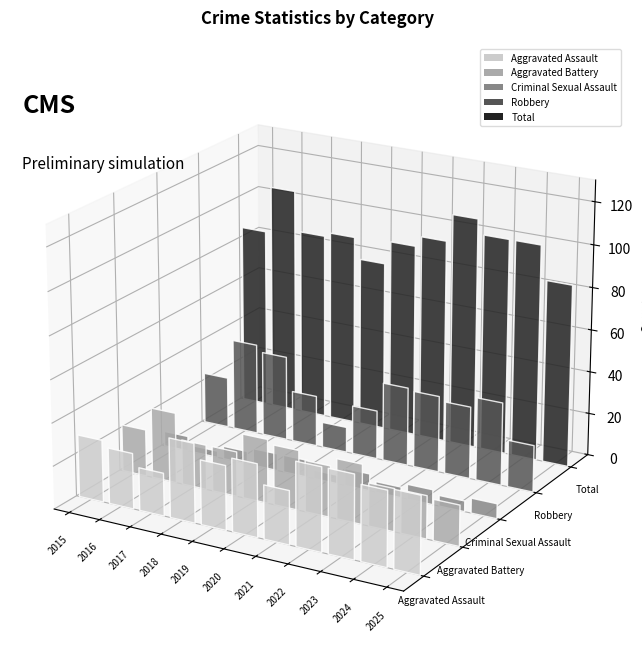

Which series has the widest spread of values?

Robbery